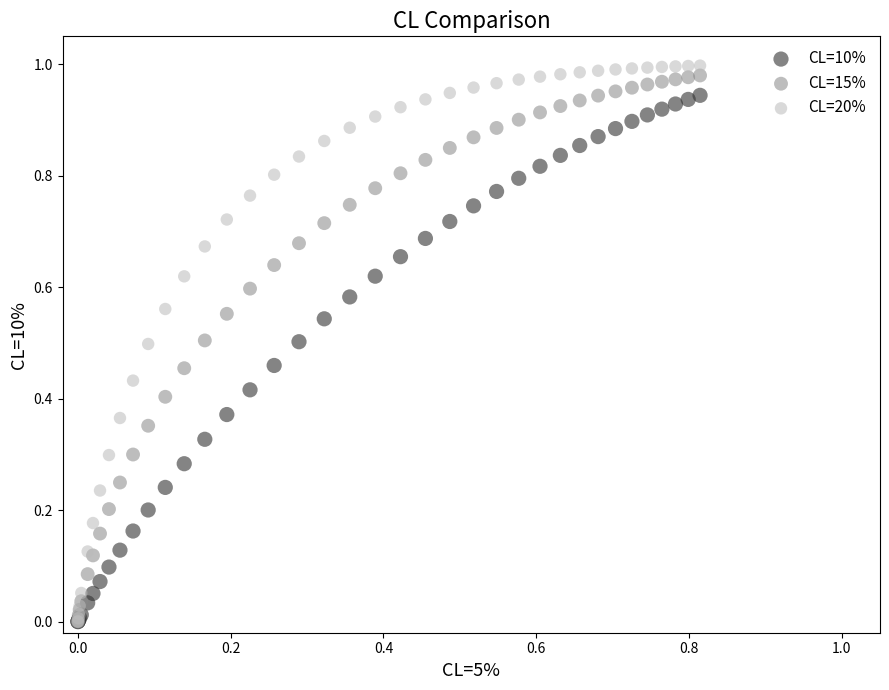

What are all the series names shown in the legend?

CL=10%, CL=15%, CL=20%